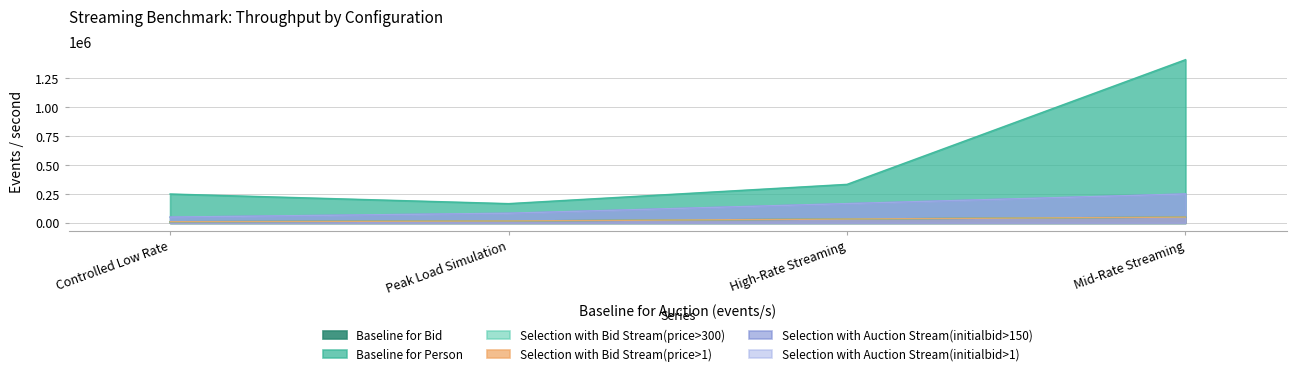

Which has a higher value, Mid-Rate Streaming or Peak Load Simulation?

Mid-Rate Streaming